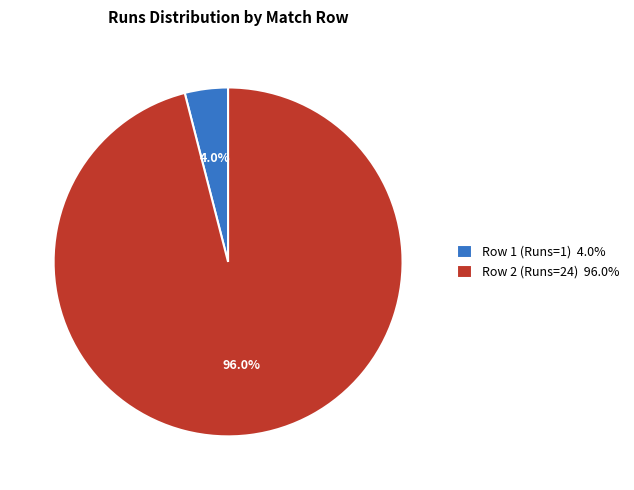

Which slice represents more than half of the pie?

Row 2 (Runs=24) 96.0%